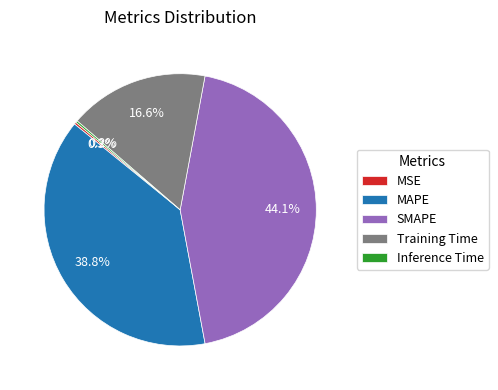

Which category has the biggest portion of the pie?

SMAPE